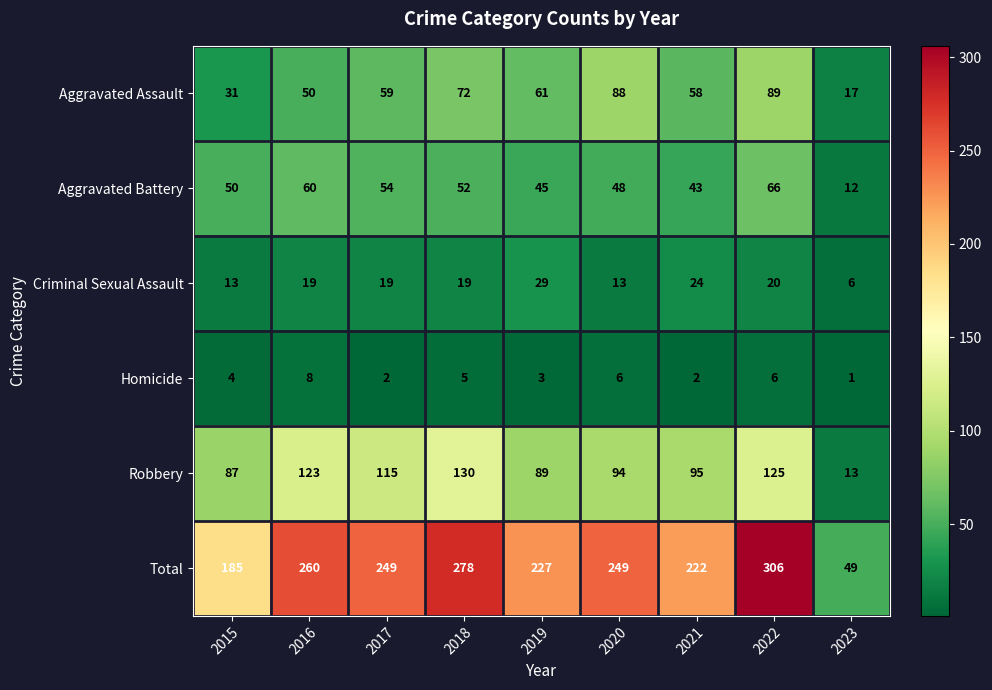

What is the approximate value of Robbery at 2021, to the nearest 10?

100